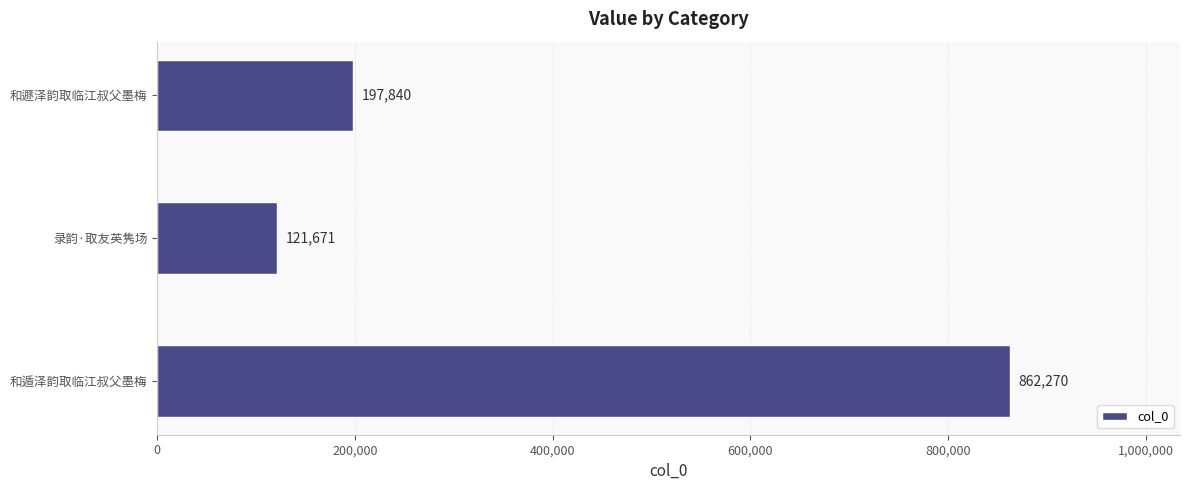

What is the sum of all values?

1181781